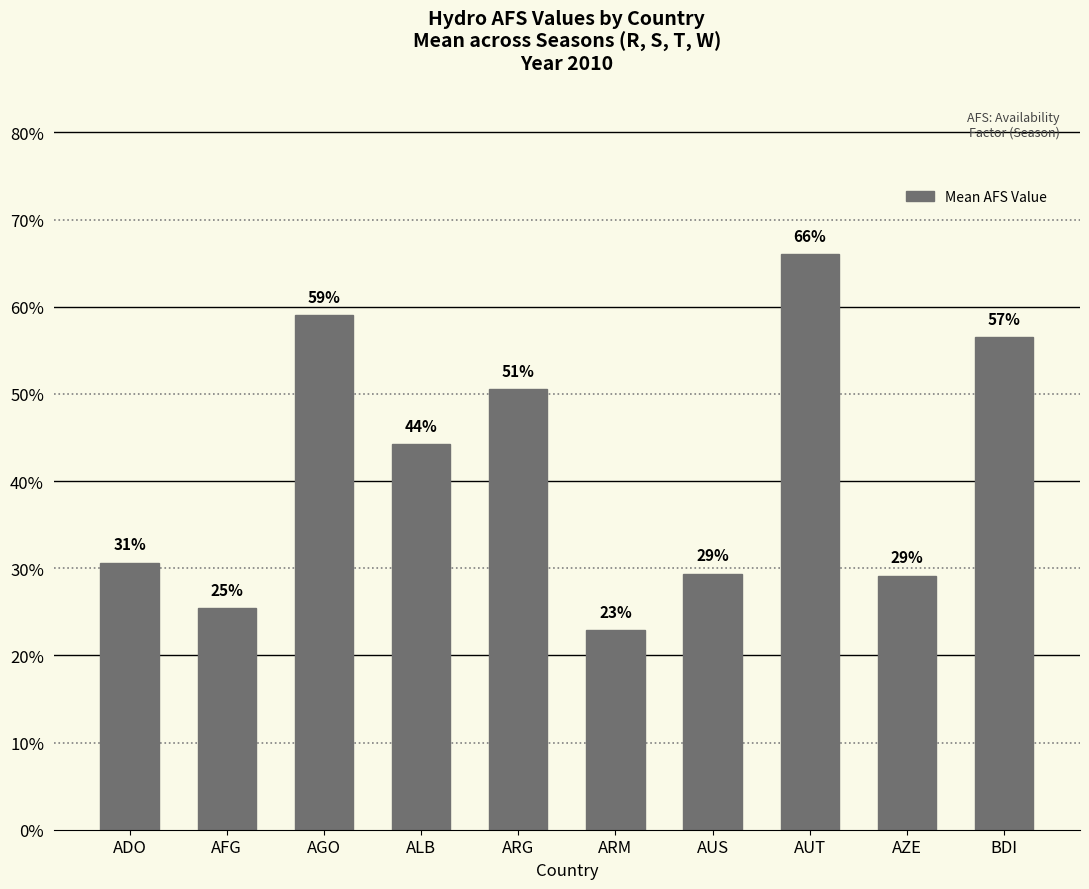

What is the sum of the values at AZE and AUT?

1.0